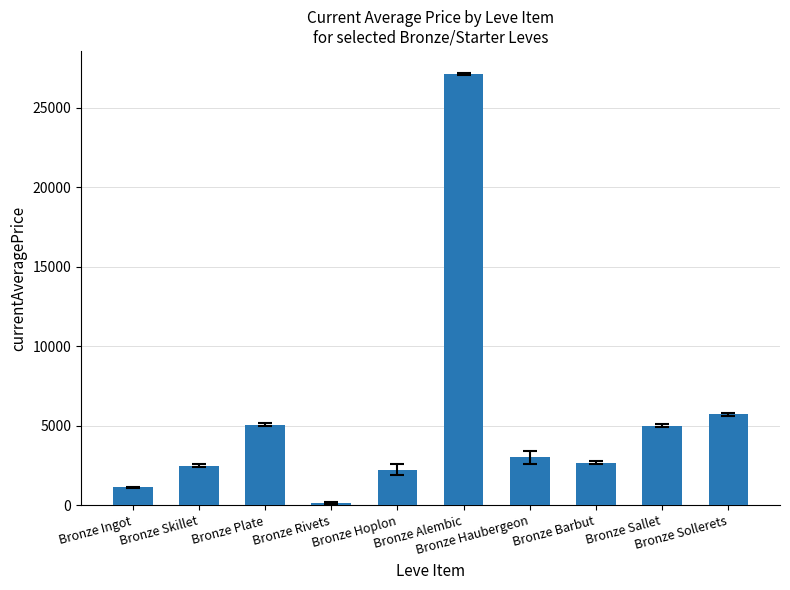

How many bars are there in total?

10